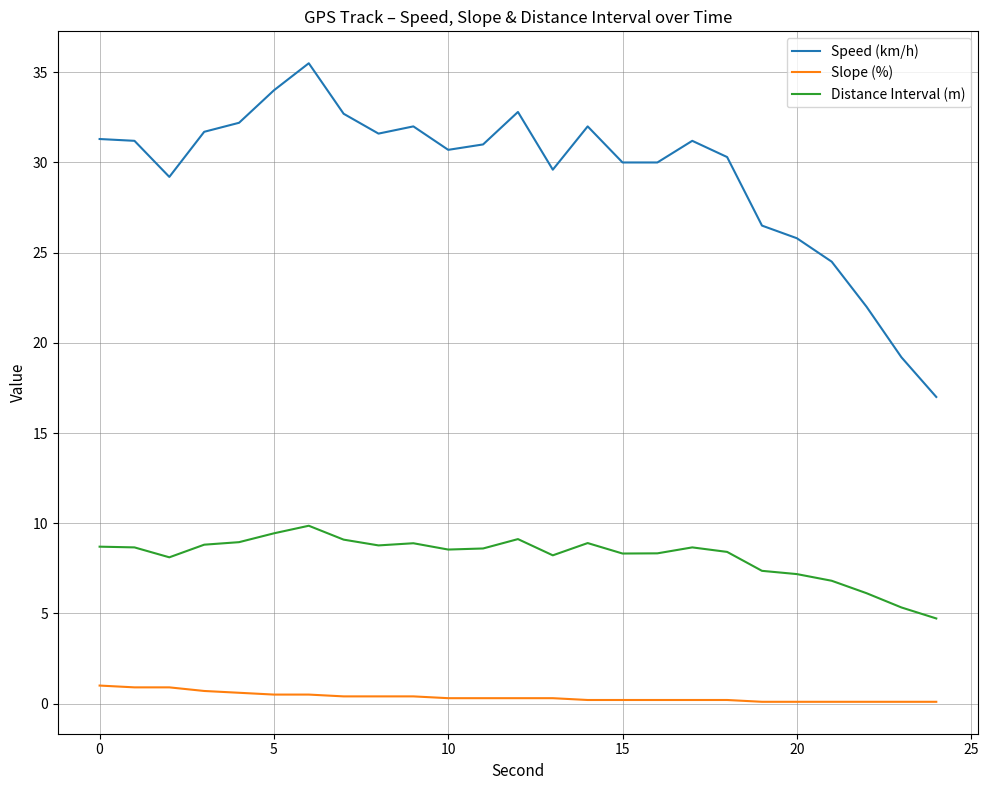

What is the maximum value for Distance Interval (m)?

9.9